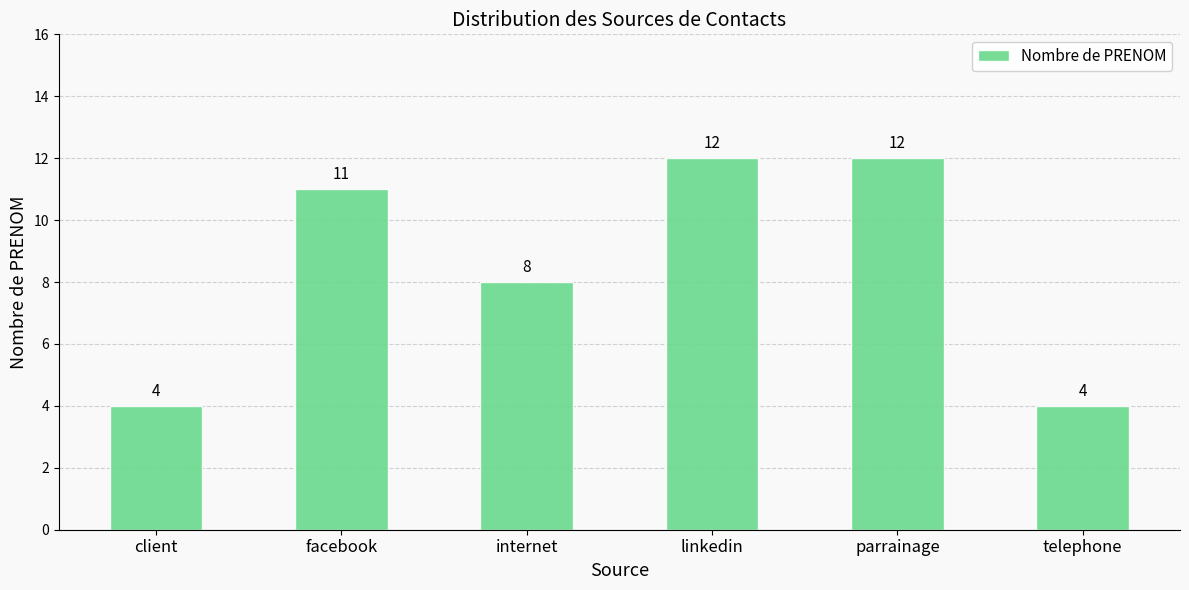

Does the chart contain stacked bars?

No